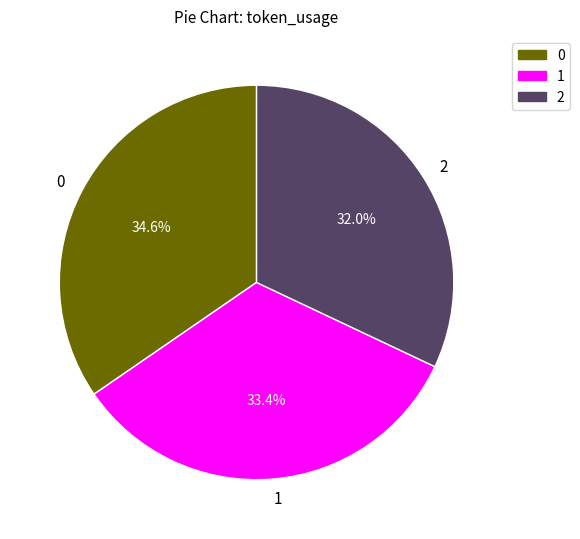

What percentage do 1 and 0 together represent?

68.0%